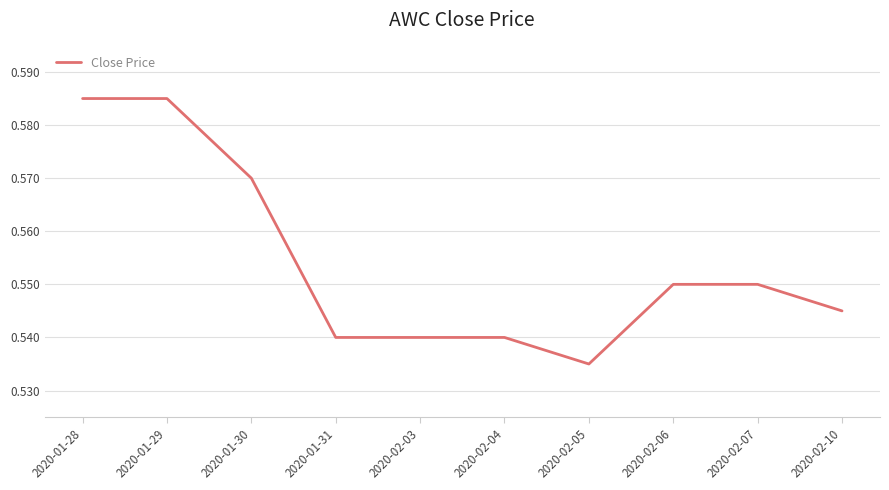

What position from the right is 2020-01-30?

8